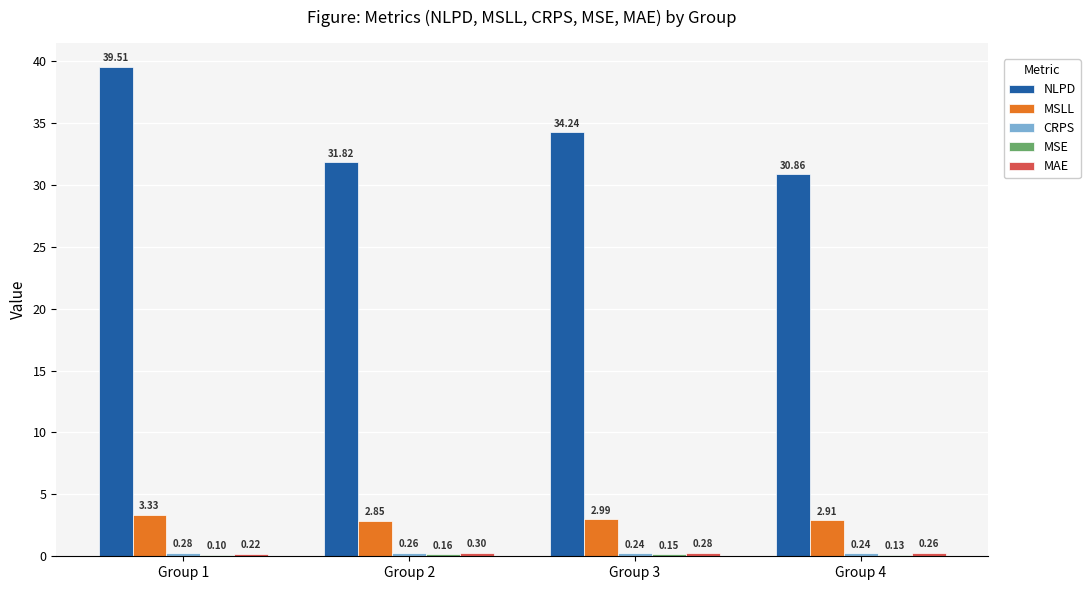

What is the total value across all series at Group 2?

35.4